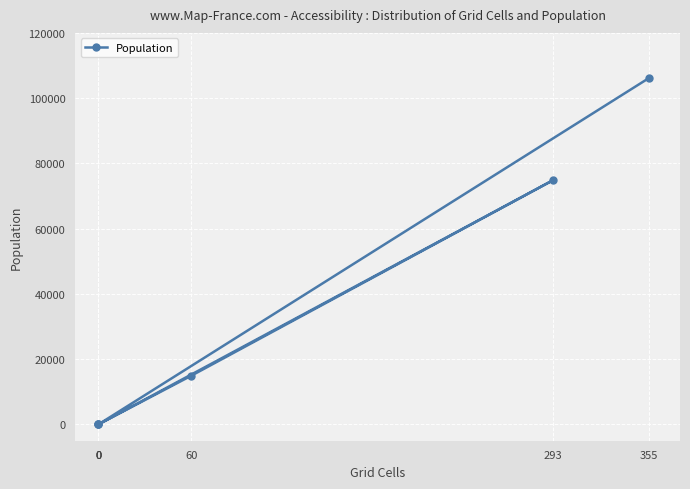

What is the maximum value shown in the chart?

106164